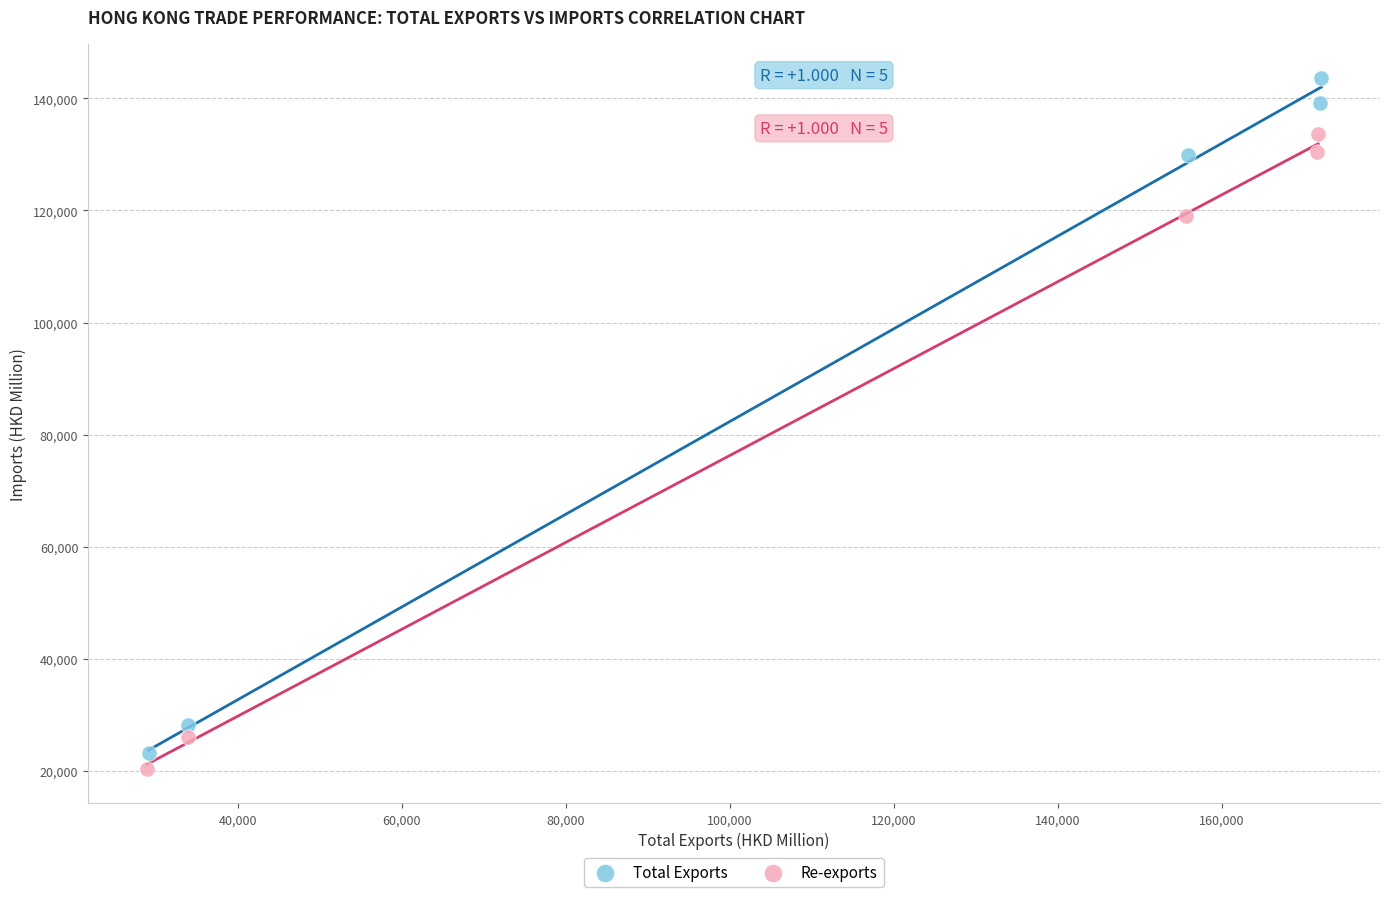

Which series contains the lowest Y value?

Re-exports